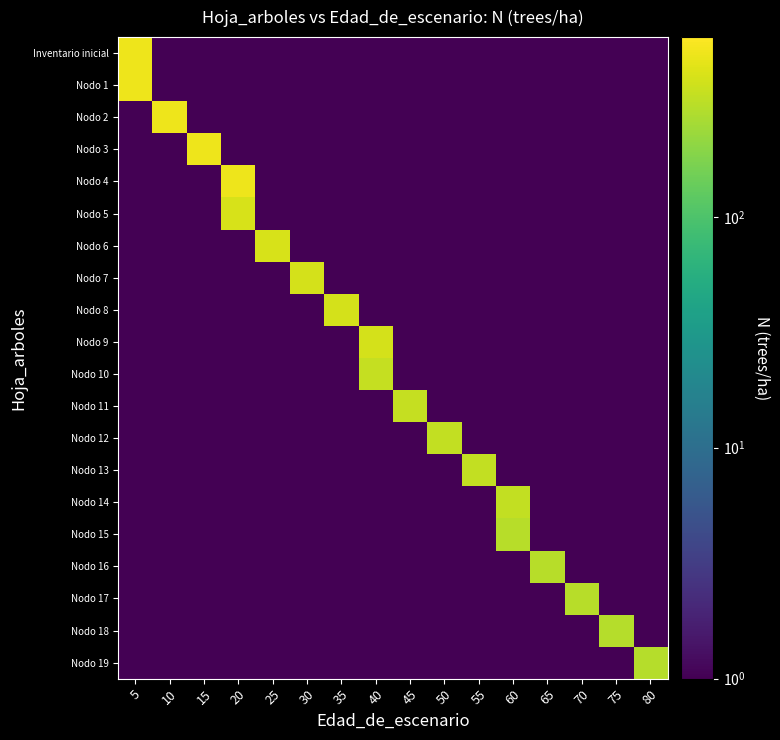

Reading right to left, transcribe all the data shown in this chart.

Inventario inicial: 80=1.0	75=1.0	70=1.0	65=1.0	60=1.0	55=1.0	50=1.0	45=1.0	40=1.0	35=1.0	30=1.0	25=1.0	20=1.0	15=1.0	10=1.0	5=509.3
Nodo 1: 80=1.0	75=1.0	70=1.0	65=1.0	60=1.0	55=1.0	50=1.0	45=1.0	40=1.0	35=1.0	30=1.0	25=1.0	20=1.0	15=1.0	10=1.0	5=509.3
Nodo 2: 80=1.0	75=1.0	70=1.0	65=1.0	60=1.0	55=1.0	50=1.0	45=1.0	40=1.0	35=1.0	30=1.0	25=1.0	20=1.0	15=1.0	10=509.3	5=1.0
Nodo 3: 80=1.0	75=1.0	70=1.0	65=1.0	60=1.0	55=1.0	50=1.0	45=1.0	40=1.0	35=1.0	30=1.0	25=1.0	20=1.0	15=507.5	10=1.0	5=1.0
Nodo 4: 80=1.0	75=1.0	70=1.0	65=1.0	60=1.0	55=1.0	50=1.0	45=1.0	40=1.0	35=1.0	30=1.0	25=1.0	20=505.8	15=1.0	10=1.0	5=1.0
Nodo 5: 80=1.0	75=1.0	70=1.0	65=1.0	60=1.0	55=1.0	50=1.0	45=1.0	40=1.0	35=1.0	30=1.0	25=1.0	20=404.6	15=1.0	10=1.0	5=1.0
Nodo 6: 80=1.0	75=1.0	70=1.0	65=1.0	60=1.0	55=1.0	50=1.0	45=1.0	40=1.0	35=1.0	30=1.0	25=403.2	20=1.0	15=1.0	10=1.0	5=1.0
Nodo 7: 80=1.0	75=1.0	70=1.0	65=1.0	60=1.0	55=1.0	50=1.0	45=1.0	40=1.0	35=1.0	30=401.9	25=1.0	20=1.0	15=1.0	10=1.0	5=1.0
Nodo 8: 80=1.0	75=1.0	70=1.0	65=1.0	60=1.0	55=1.0	50=1.0	45=1.0	40=1.0	35=400.5	30=1.0	25=1.0	20=1.0	15=1.0	10=1.0	5=1.0
Nodo 9: 80=1.0	75=1.0	70=1.0	65=1.0	60=1.0	55=1.0	50=1.0	45=1.0	40=399.1	35=1.0	30=1.0	25=1.0	20=1.0	15=1.0	10=1.0	5=1.0
Nodo 10: 80=1.0	75=1.0	70=1.0	65=1.0	60=1.0	55=1.0	50=1.0	45=1.0	40=339.2	35=1.0	30=1.0	25=1.0	20=1.0	15=1.0	10=1.0	5=1.0
Nodo 11: 80=1.0	75=1.0	70=1.0	65=1.0	60=1.0	55=1.0	50=1.0	45=338.1	40=1.0	35=1.0	30=1.0	25=1.0	20=1.0	15=1.0	10=1.0	5=1.0
Nodo 12: 80=1.0	75=1.0	70=1.0	65=1.0	60=1.0	55=1.0	50=336.9	45=1.0	40=1.0	35=1.0	30=1.0	25=1.0	20=1.0	15=1.0	10=1.0	5=1.0
Nodo 13: 80=1.0	75=1.0	70=1.0	65=1.0	60=1.0	55=335.7	50=1.0	45=1.0	40=1.0	35=1.0	30=1.0	25=1.0	20=1.0	15=1.0	10=1.0	5=1.0
Nodo 14: 80=1.0	75=1.0	70=1.0	65=1.0	60=334.6	55=1.0	50=1.0	45=1.0	40=1.0	35=1.0	30=1.0	25=1.0	20=1.0	15=1.0	10=1.0	5=1.0
Nodo 15: 80=1.0	75=1.0	70=1.0	65=1.0	60=301.1	55=1.0	50=1.0	45=1.0	40=1.0	35=1.0	30=1.0	25=1.0	20=1.0	15=1.0	10=1.0	5=1.0
Nodo 16: 80=1.0	75=1.0	70=1.0	65=300.1	60=1.0	55=1.0	50=1.0	45=1.0	40=1.0	35=1.0	30=1.0	25=1.0	20=1.0	15=1.0	10=1.0	5=1.0
Nodo 17: 80=1.0	75=1.0	70=299.1	65=1.0	60=1.0	55=1.0	50=1.0	45=1.0	40=1.0	35=1.0	30=1.0	25=1.0	20=1.0	15=1.0	10=1.0	5=1.0
Nodo 18: 80=1.0	75=298.0	70=1.0	65=1.0	60=1.0	55=1.0	50=1.0	45=1.0	40=1.0	35=1.0	30=1.0	25=1.0	20=1.0	15=1.0	10=1.0	5=1.0
Nodo 19: 80=297.0	75=1.0	70=1.0	65=1.0	60=1.0	55=1.0	50=1.0	45=1.0	40=1.0	35=1.0	30=1.0	25=1.0	20=1.0	15=1.0	10=1.0	5=1.0